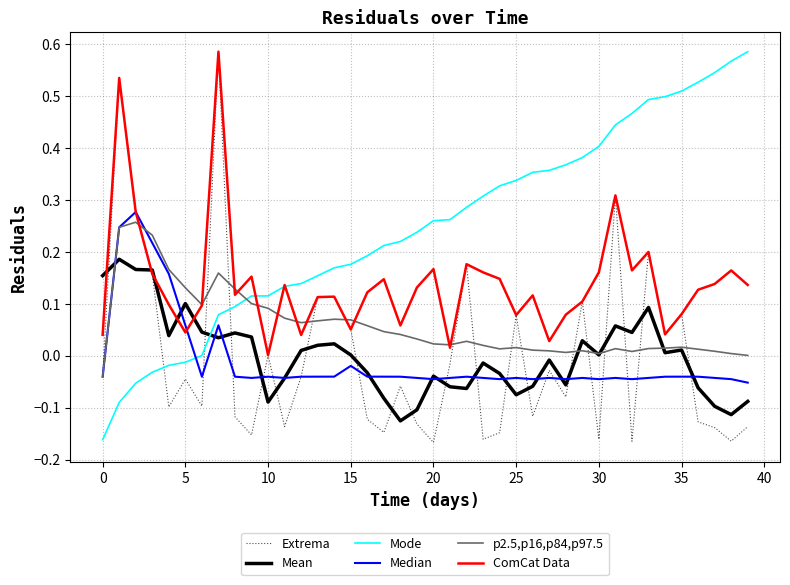

How many intersections are there between Mode and Extrema?

3